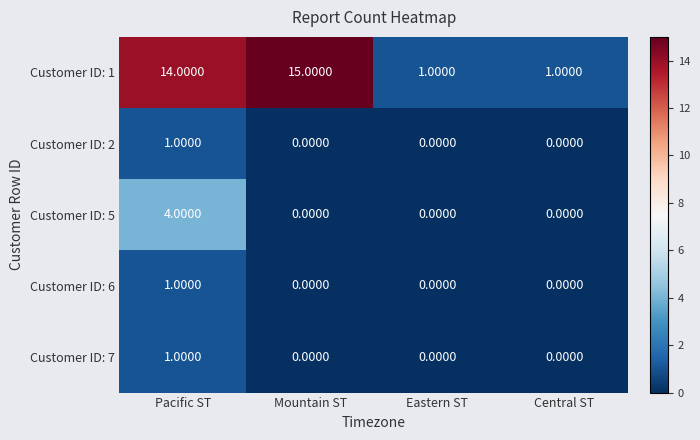

Which series has the largest total across all categories?

Customer ID: 1